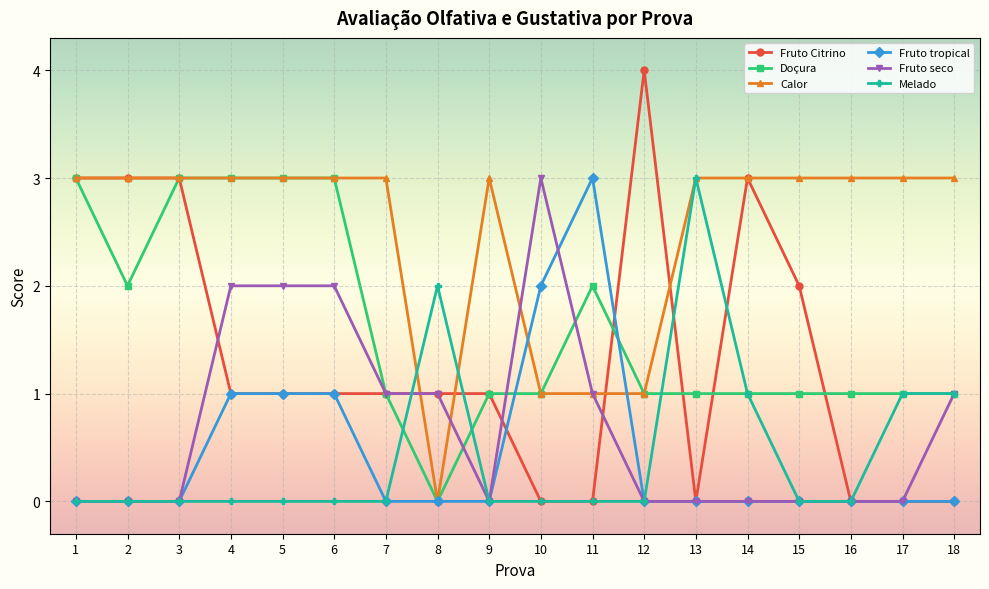

Which label corresponds to the largest value in the chart?

12